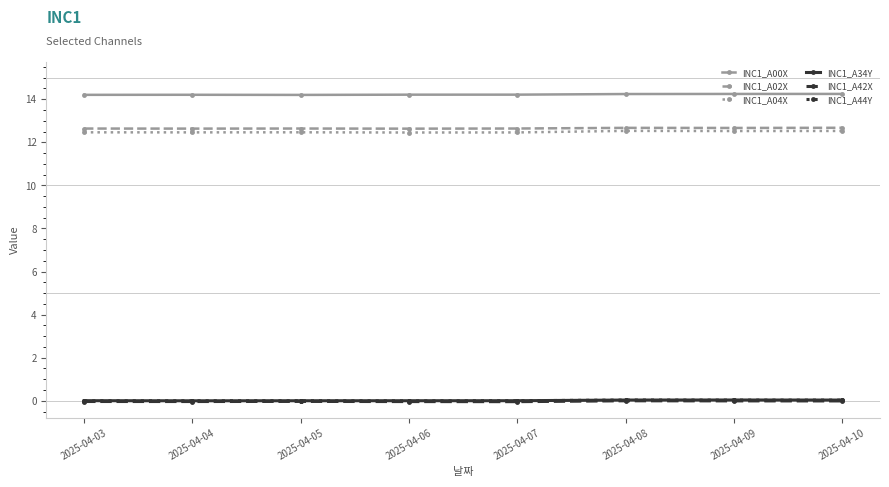

True or false: INC1_A04X and INC1_A34Y intersect in this chart.

False